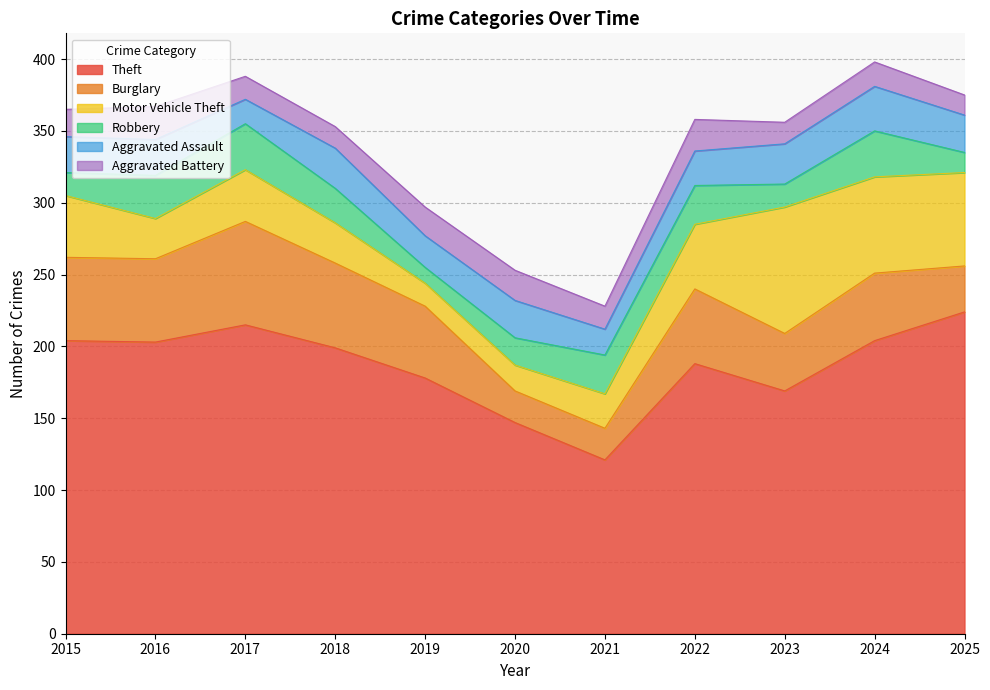

The Robbery series shows 32 at 2017. True or false?

True